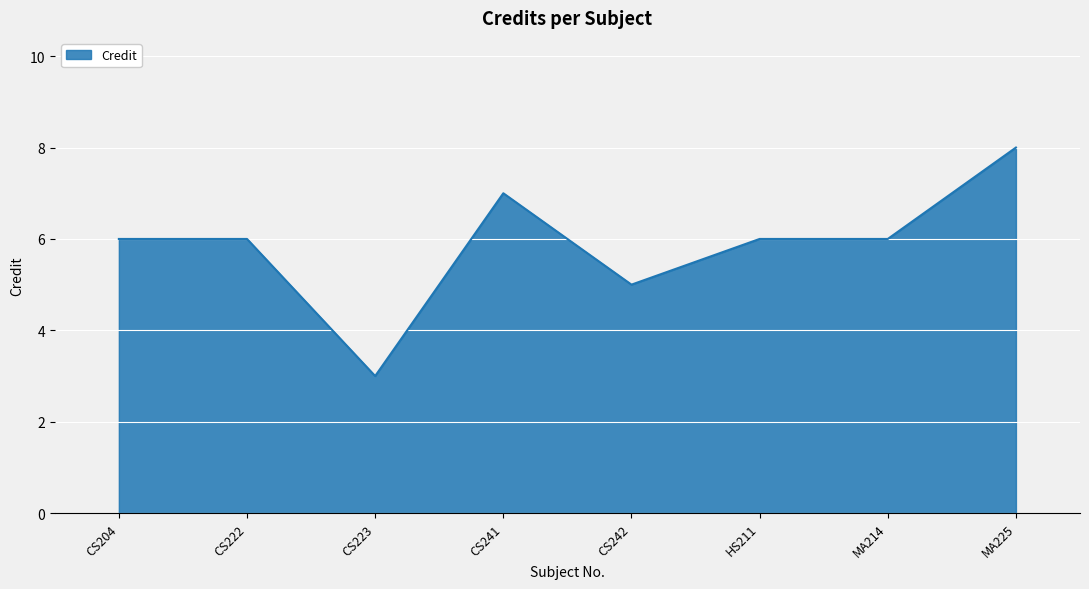

At which category does the data reach its first local valley?

CS223